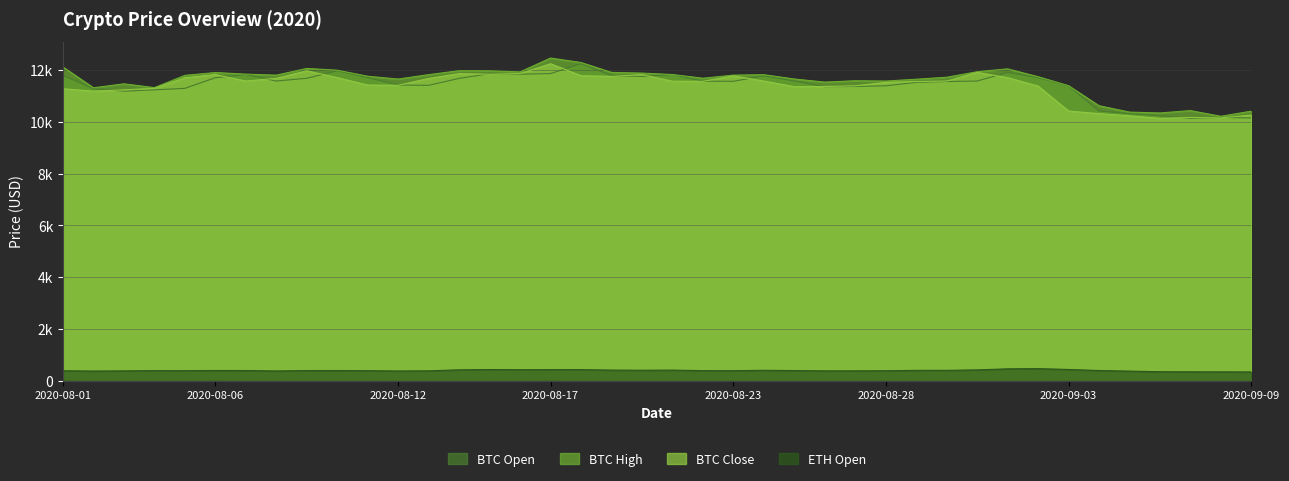

True or false: btc_high and btc_close intersect in this chart.

False